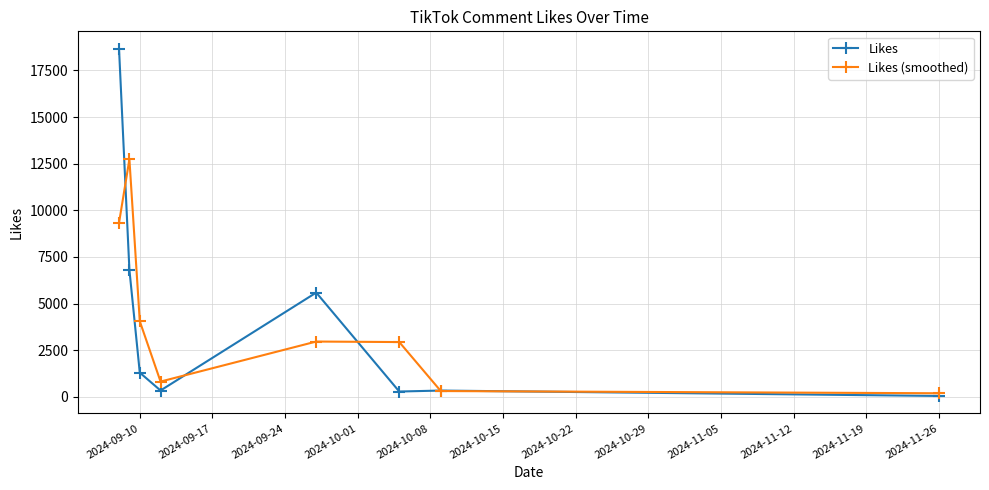

What is the lowest value of the Likes (smoothed) series?

196.5